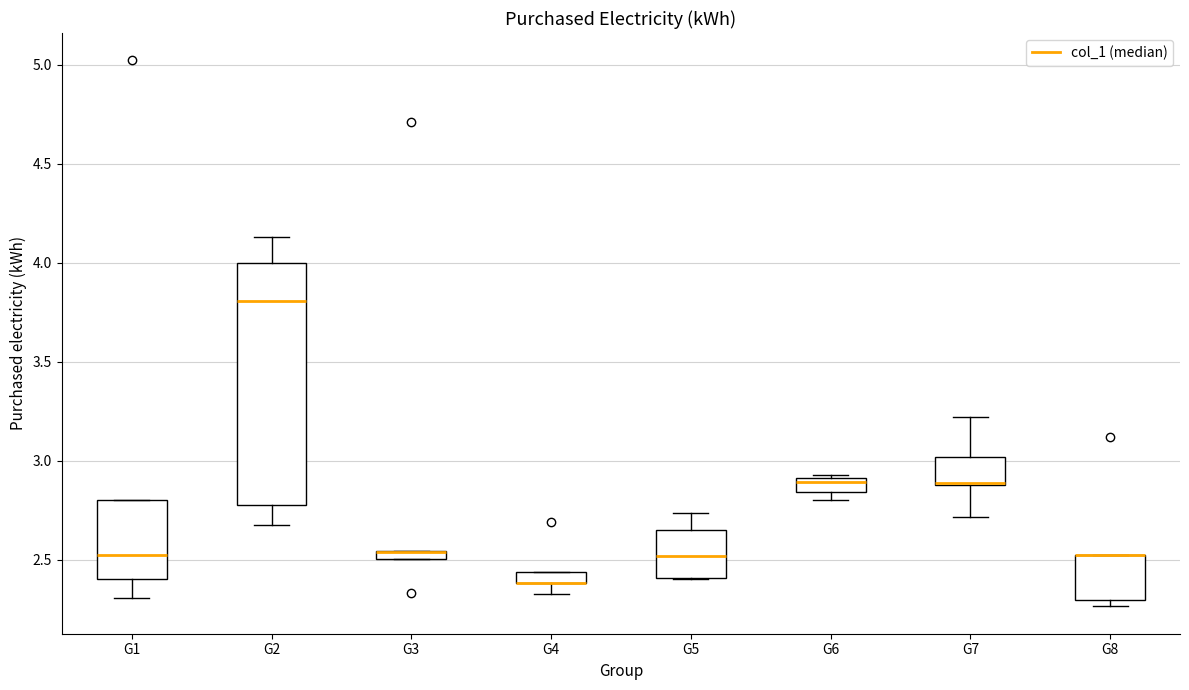

Where does the median line of the box for G5 sit on the y-axis? The values are not printed on the chart, so give them approximately, as read against the axis.

2.50